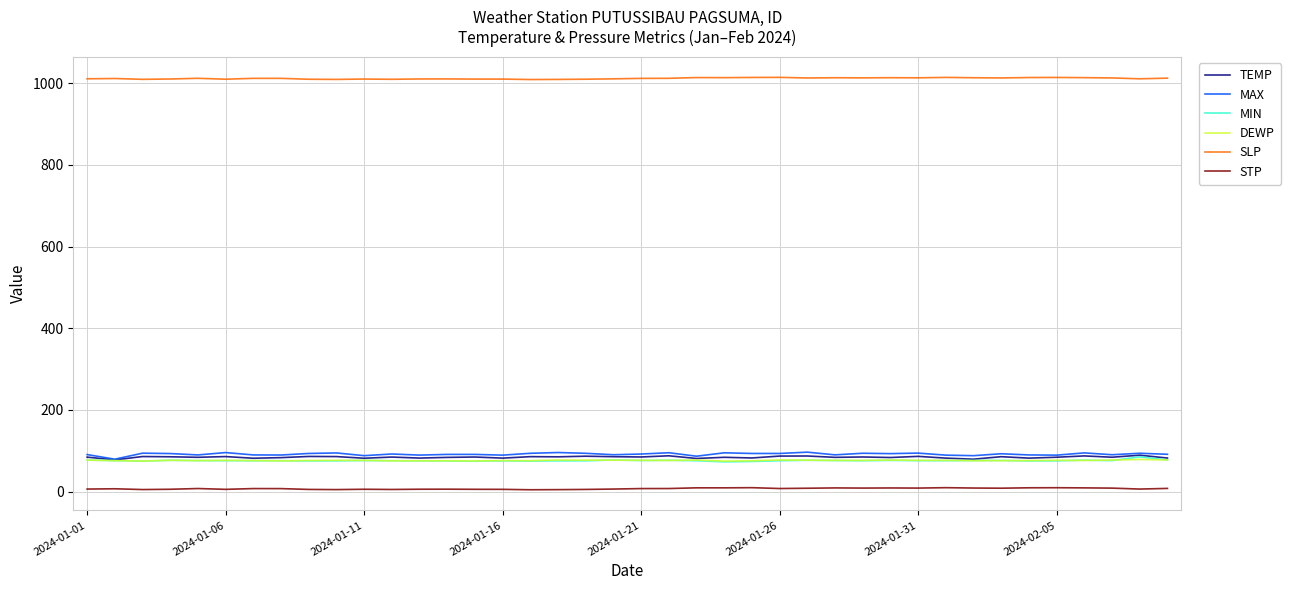

True or false: SLP and STP cross at least once.

False